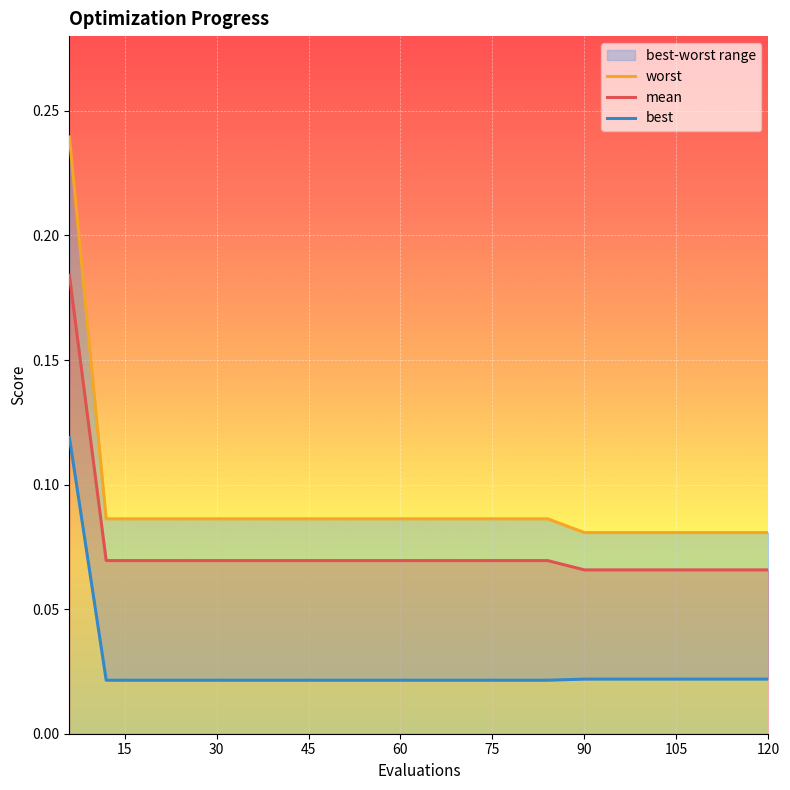

Reading right to left, transcribe all the data shown in this chart.

worst: 0.1	0.1	0.1	0.1	0.1	0.1	0.1	0.1	0.1	0.1	0.1	0.1	0.1	0.1	0.1	0.1	0.1	0.1	0.1	0.2
mean: 0.1	0.1	0.1	0.1	0.1	0.1	0.1	0.1	0.1	0.1	0.1	0.1	0.1	0.1	0.1	0.1	0.1	0.1	0.1	0.2
best: 0.0	0.0	0.0	0.0	0.0	0.0	0.0	0.0	0.0	0.0	0.0	0.0	0.0	0.0	0.0	0.0	0.0	0.0	0.0	0.1